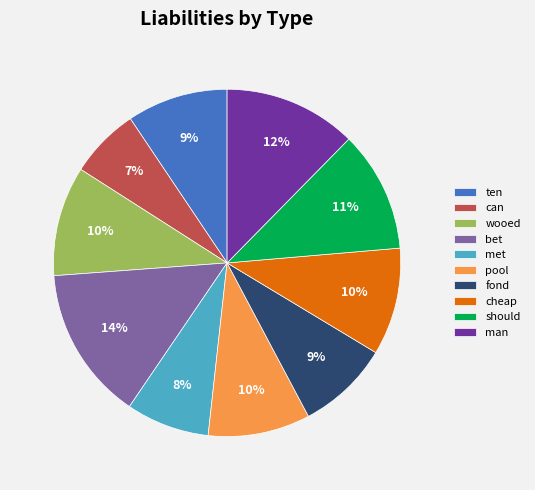

To the nearest percent, what is the average slice percentage?

10%